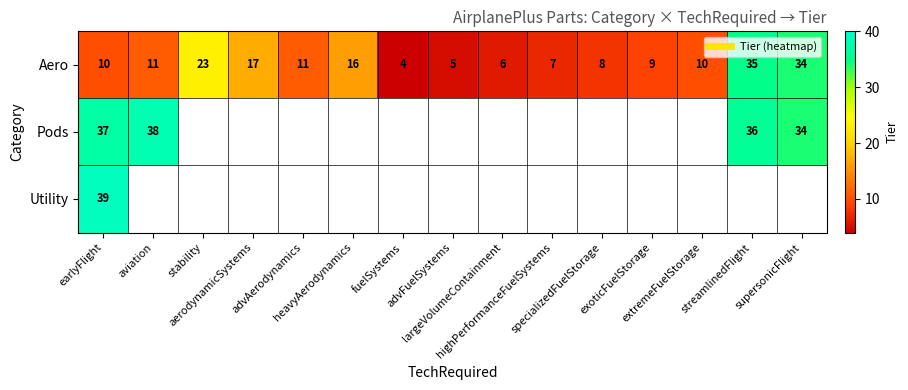

Count the number of data series in this chart.

3